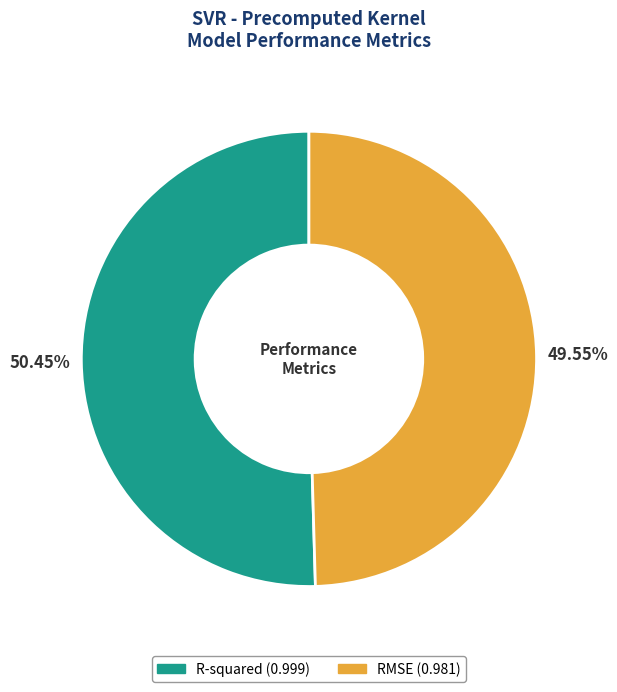

What percentage is the RMSE slice, to the nearest percent?

50%